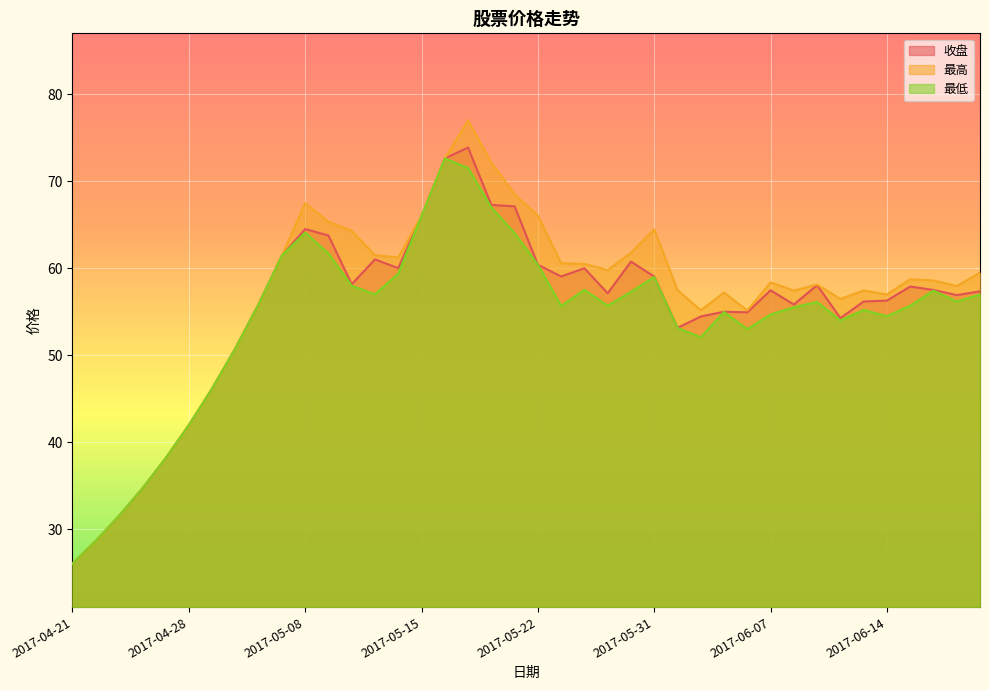

Which series has the largest range (max minus min)?

最高